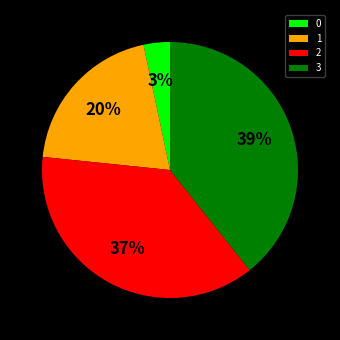

Which category has the biggest portion of the pie?

3